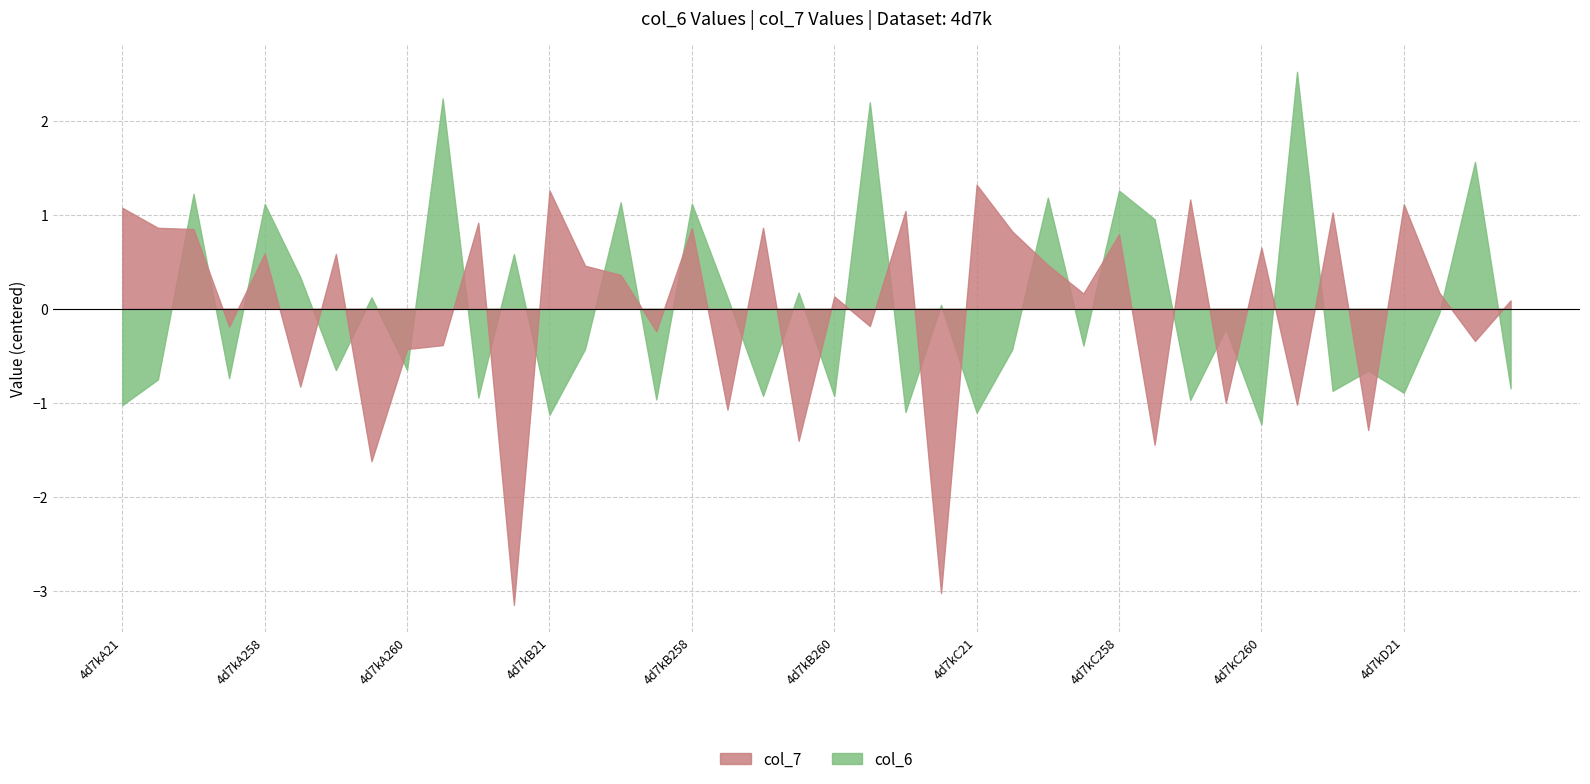

At which category does col_6 reach its first local valley?

4d7kA154